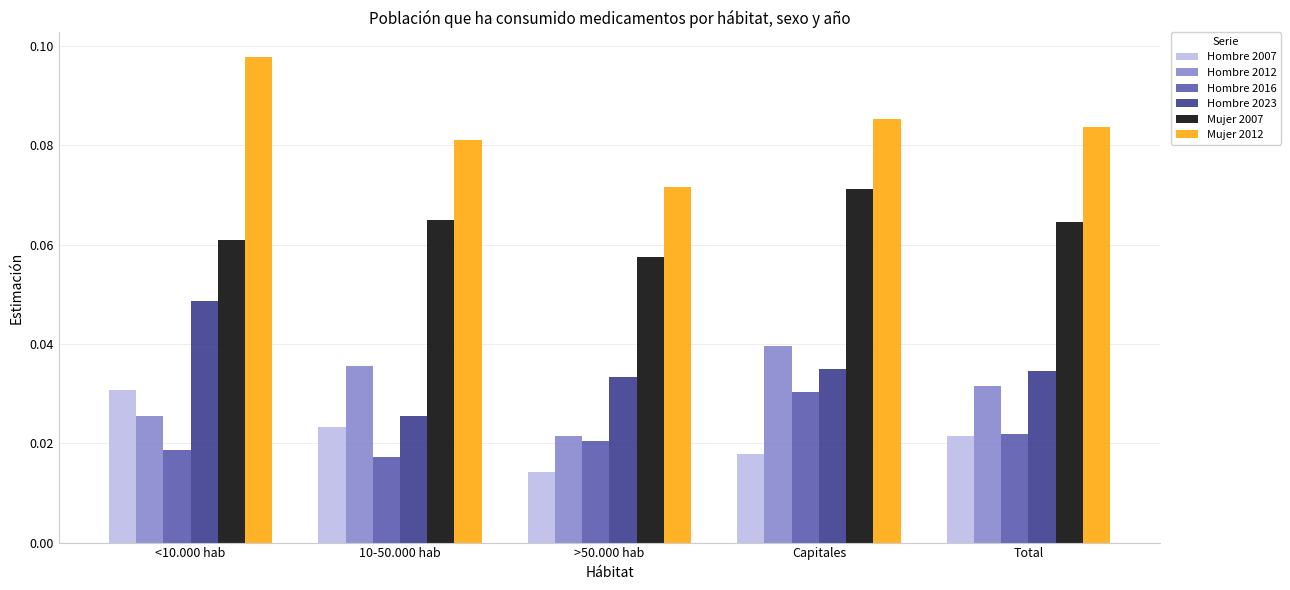

Which series changed the most between <10.000 hab and 10-50.000 hab?

Hombre 2023